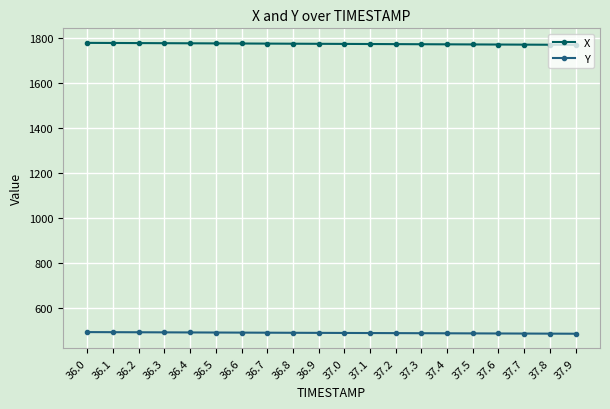

Rank the series at 37.4 from highest to lowest value.

X, Y